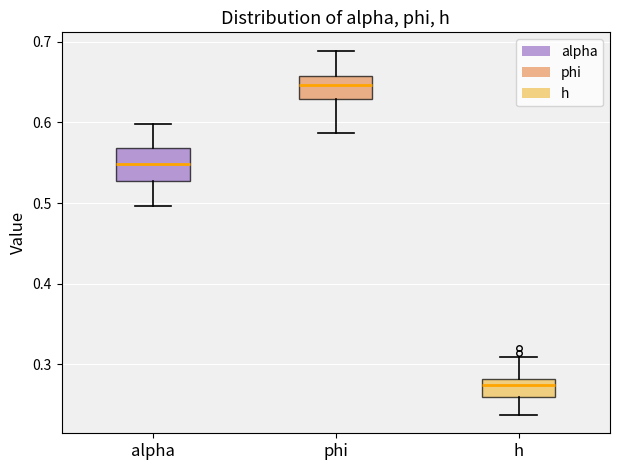

Comparing the boxes themselves (not the whiskers), which one is the tallest?

alpha